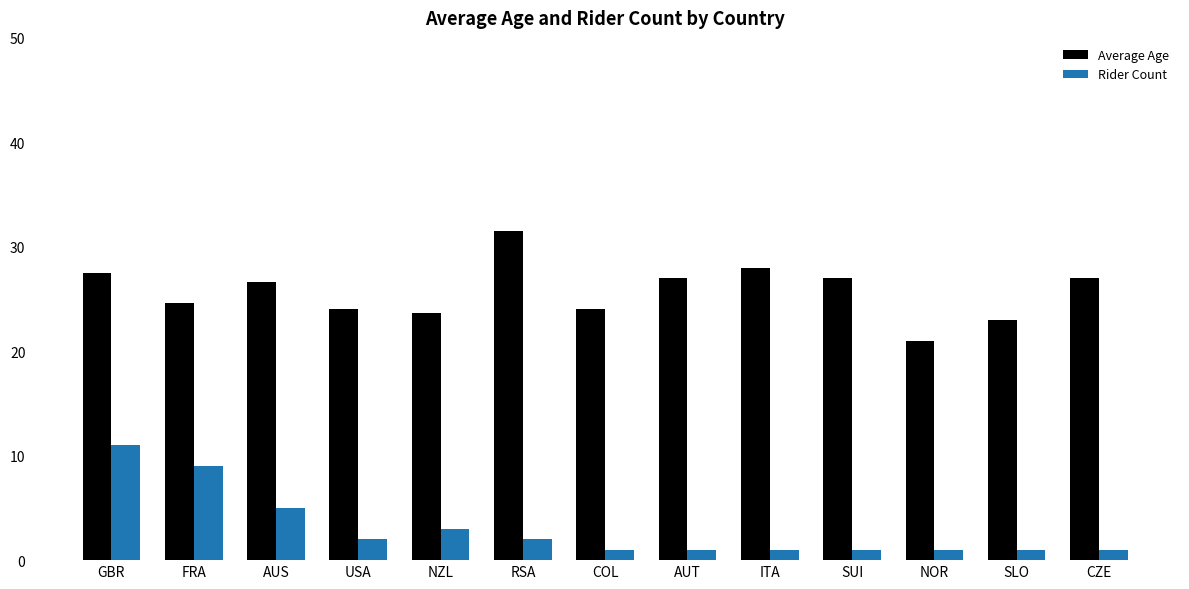

Where is Average Age nearest to the value 26?

AUS